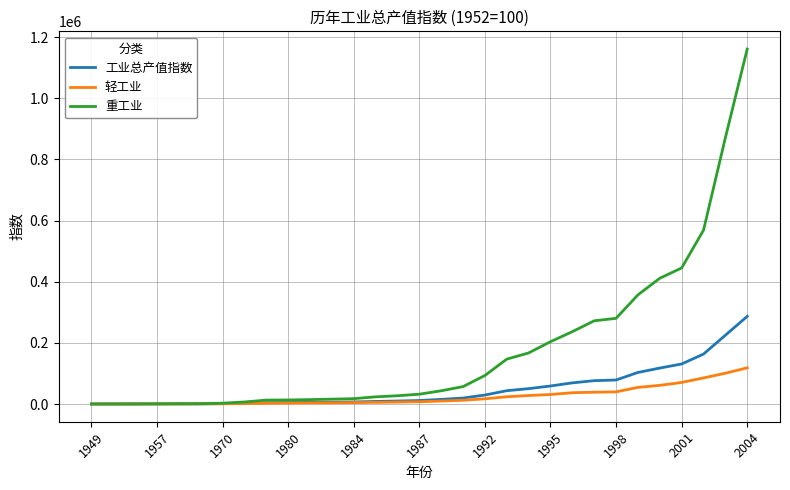

Rank the series by their maximum value, from lowest to highest.

轻工业, 工业总产值指数, 重工业